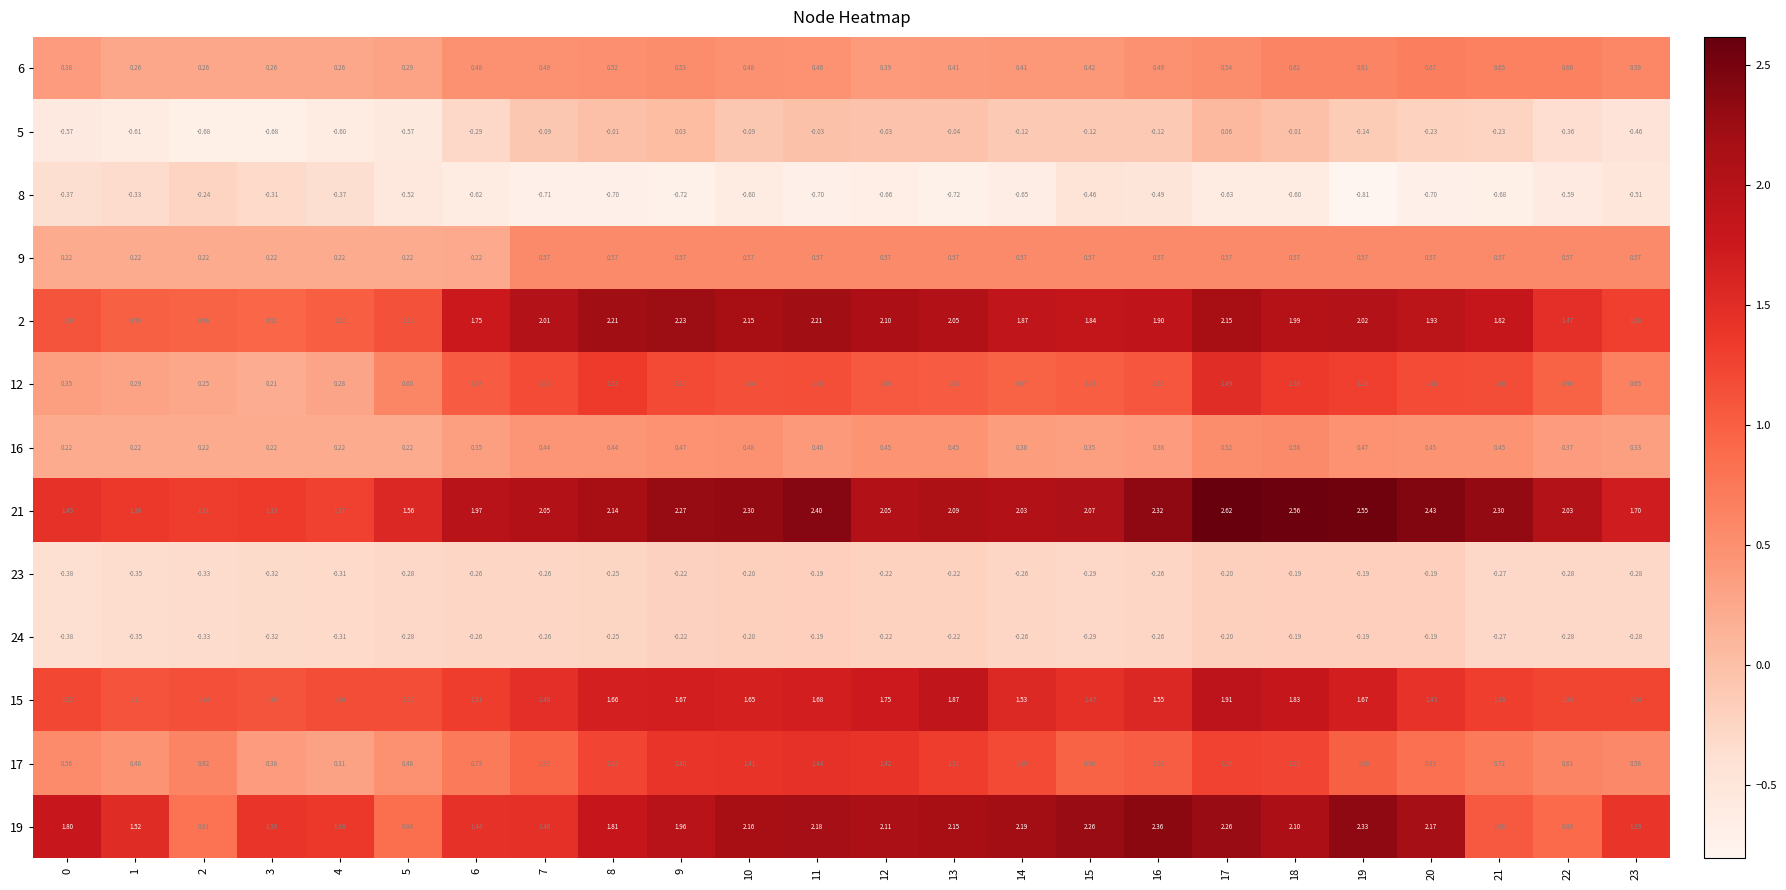

Is the value of 5 at 3 greater than the value of 8 at 19?

Yes